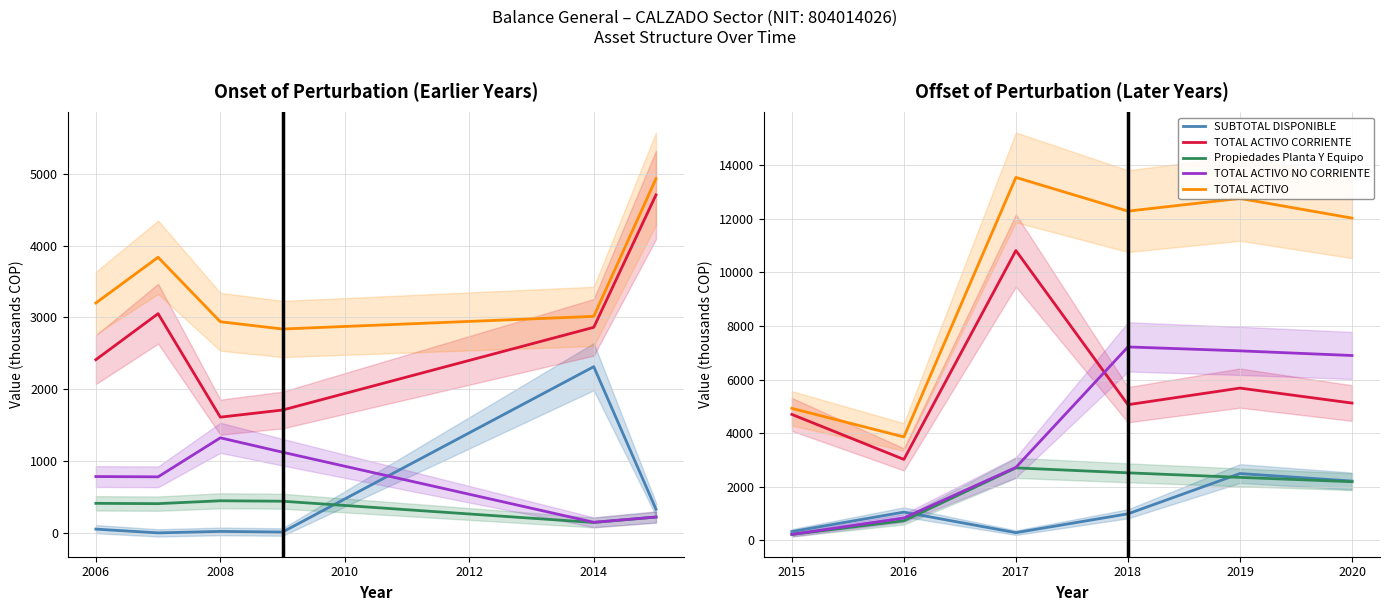

What are all the series names shown in the legend?

SUBTOTAL DISPONIBLE, TOTAL ACTIVO CORRIENTE, Propiedades Planta Y Equipo, TOTAL ACTIVO NO CORRIENTE, TOTAL ACTIVO